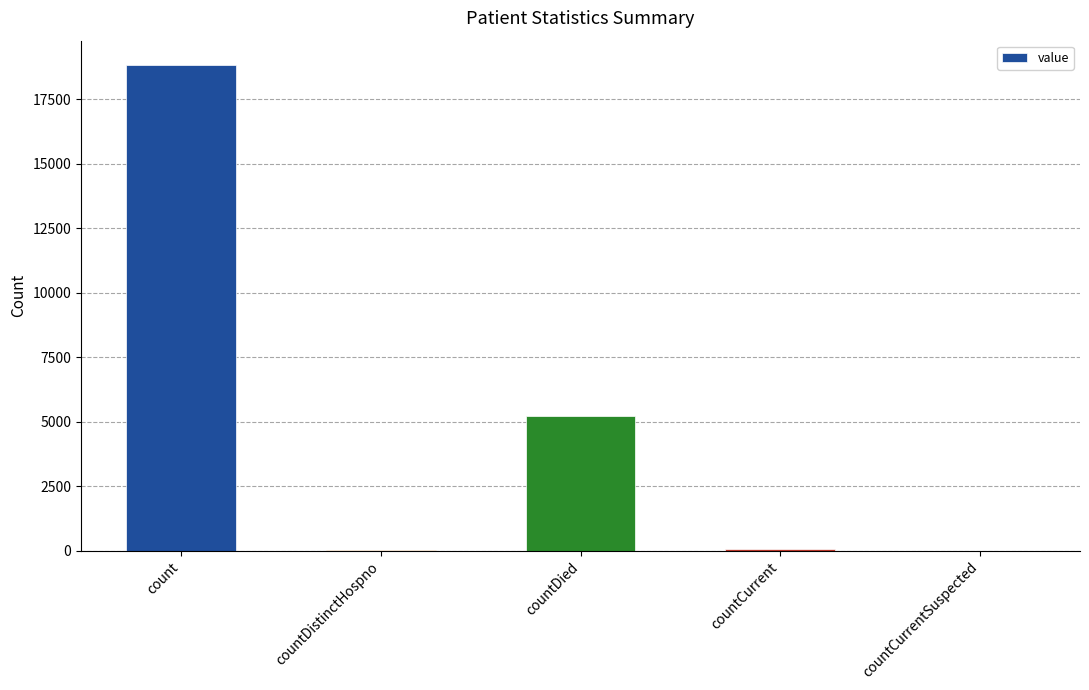

The value at countCurrentSuspected is 0. True or false?

True